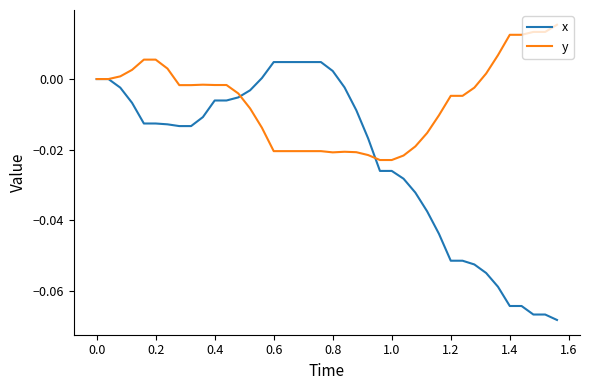

Which series has the widest spread of values?

x